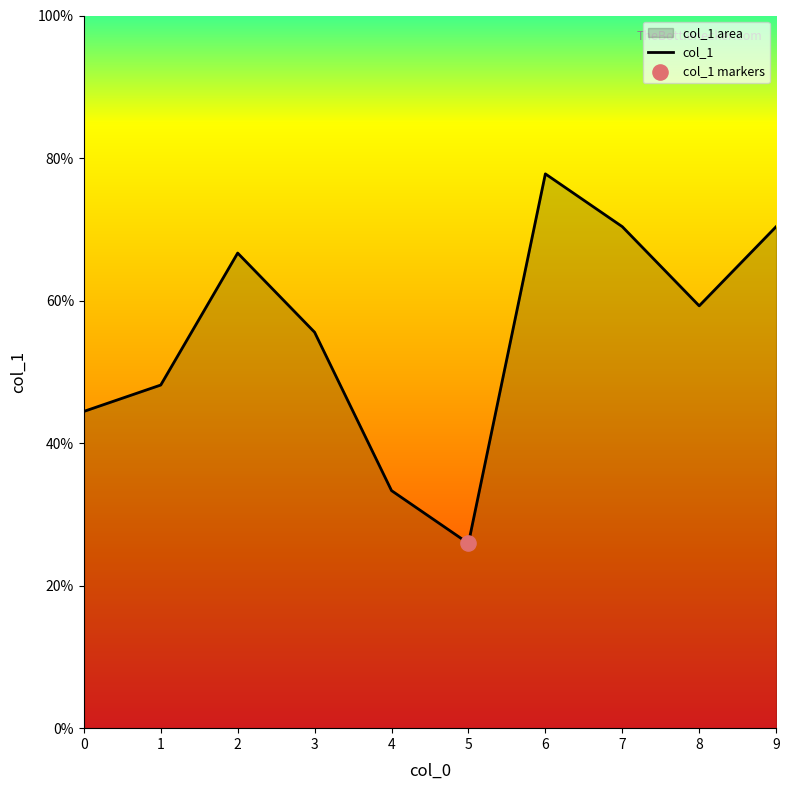

Which has a higher value, 2 or 4?

2